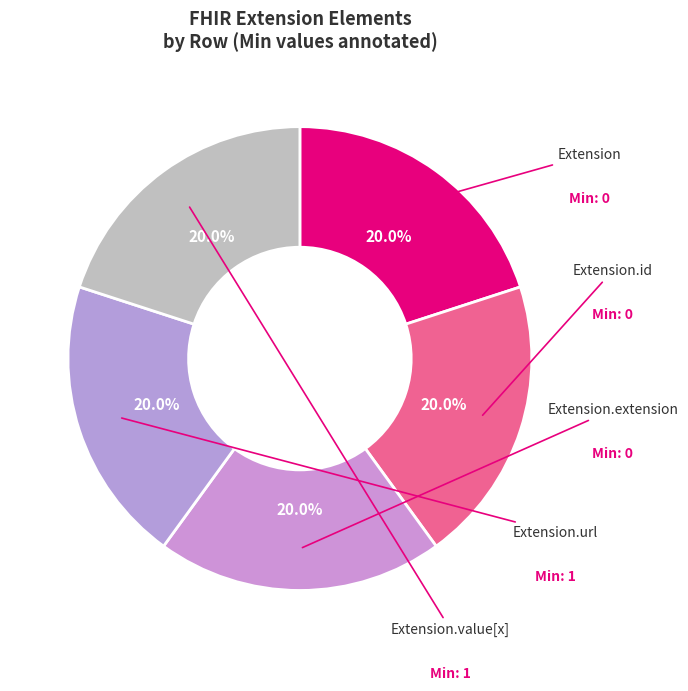

Is there any slice that represents more than half of the pie?

No